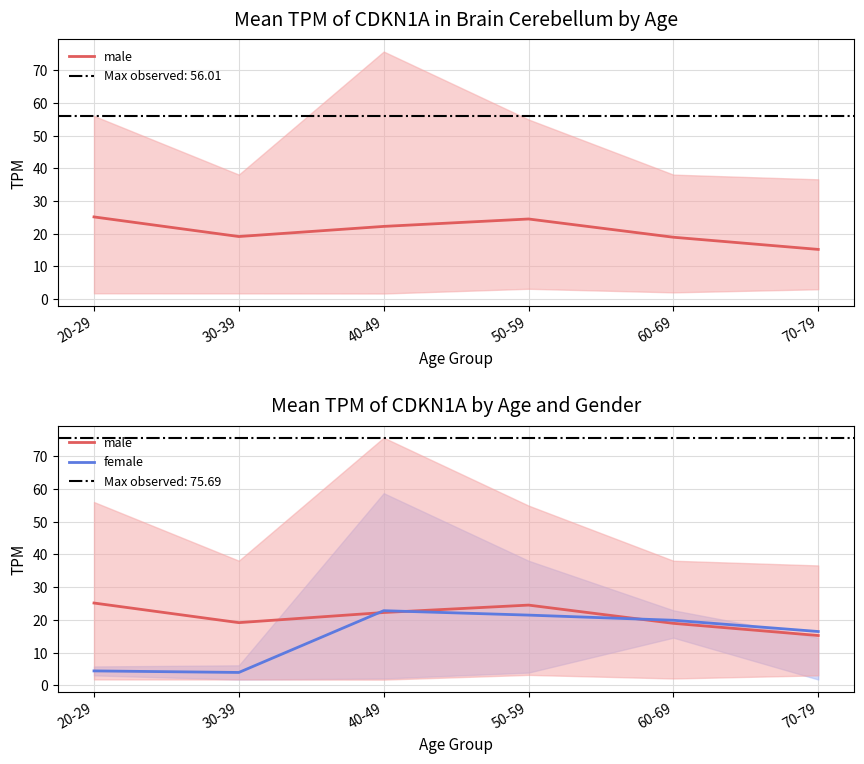

The value of male at 40-49 is 5.9. True or false?

False